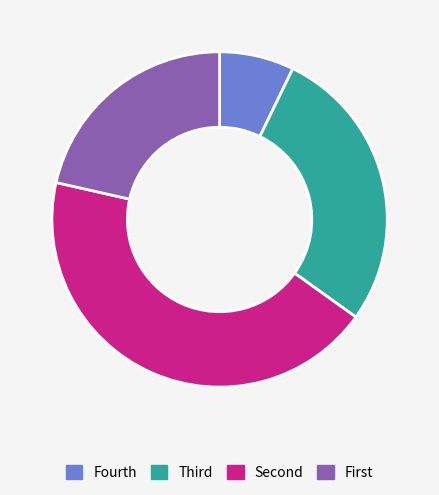

Does any single category account for the majority?

No